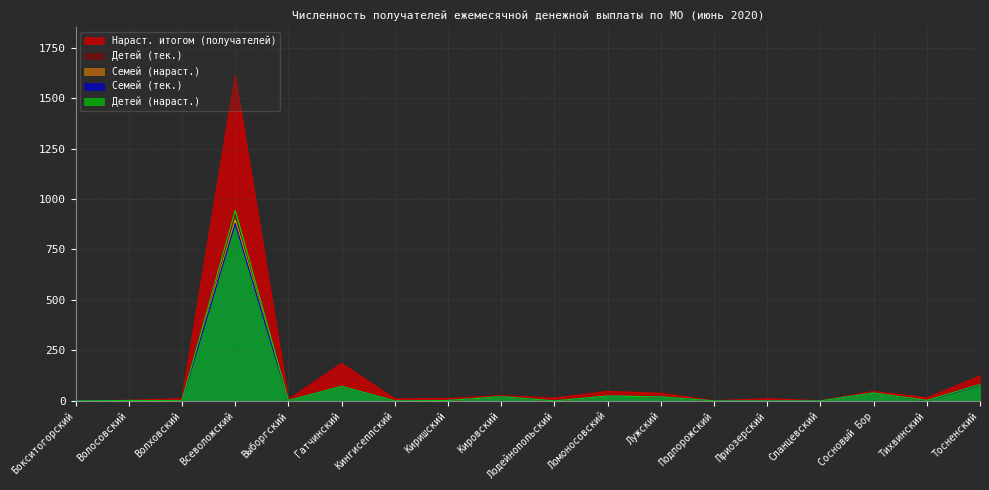

The value of Детей (нараст.) at Тосненский is 81. True or false?

True